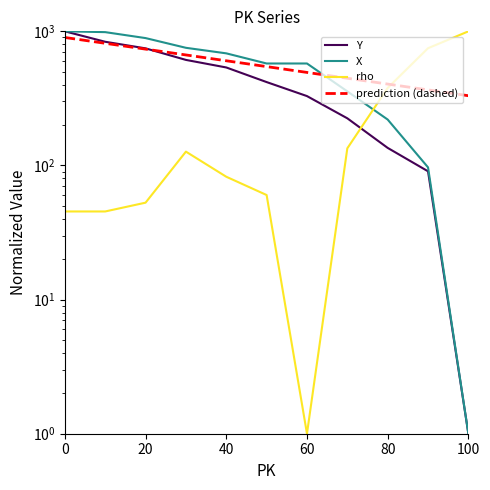

What is the sum of all X values?

6141.8